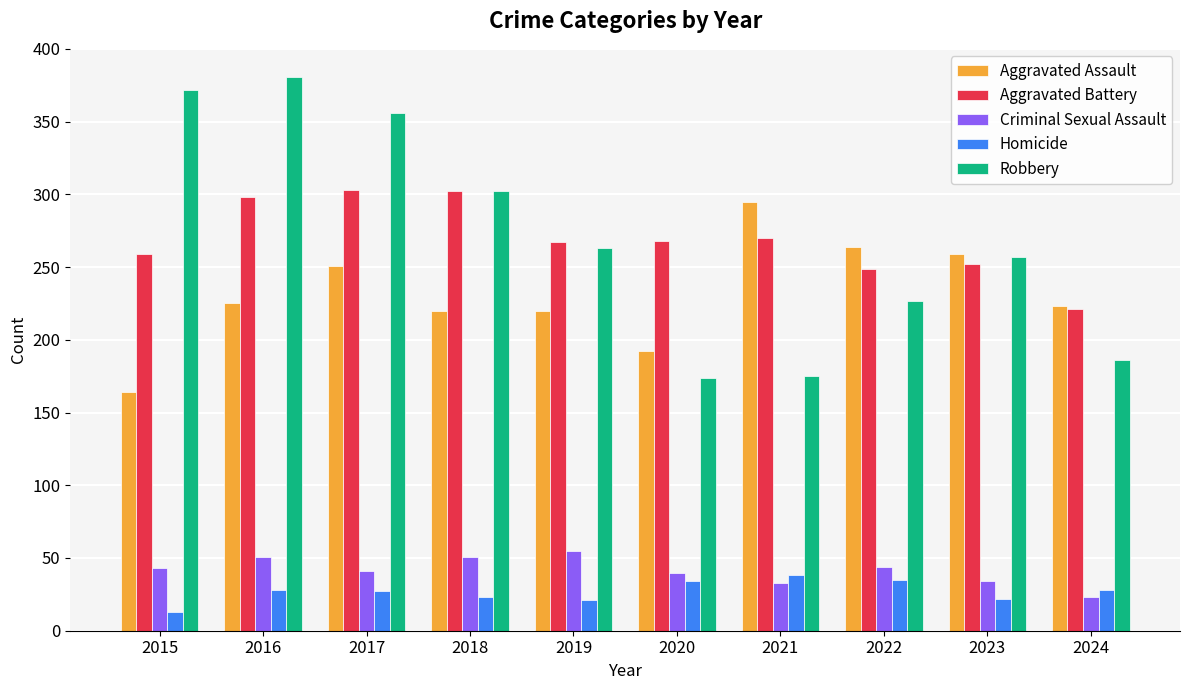

How many bars are there in each group?

5